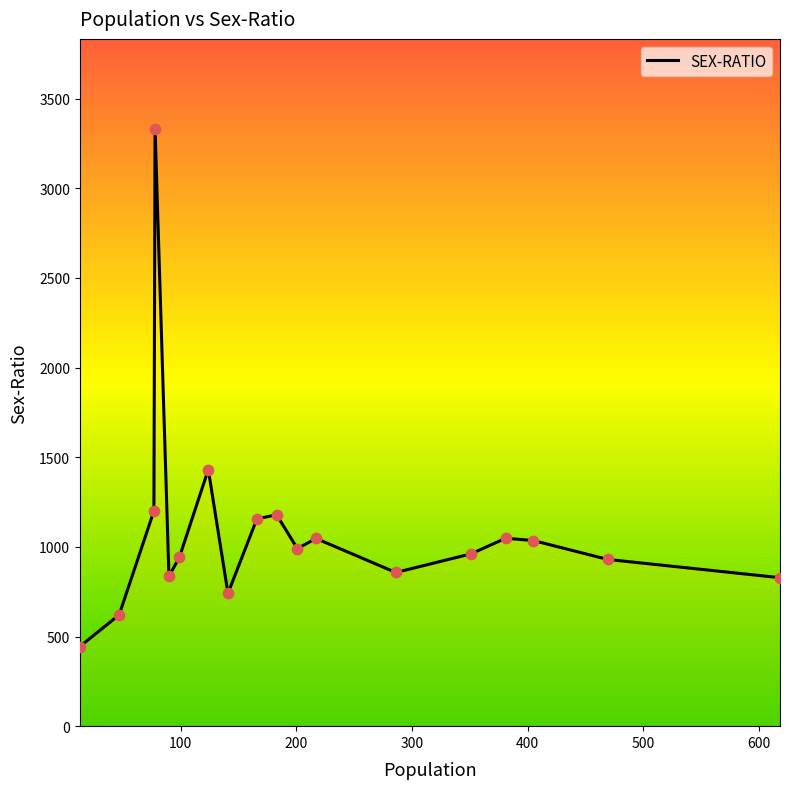

What is the smallest value displayed?

444